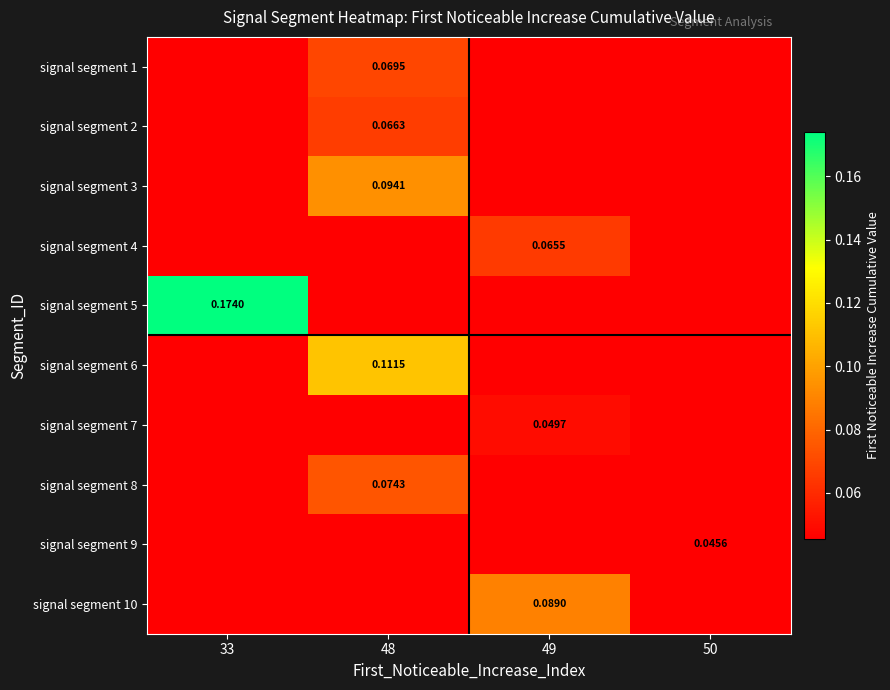

At which category is the sum across all series the highest?

48